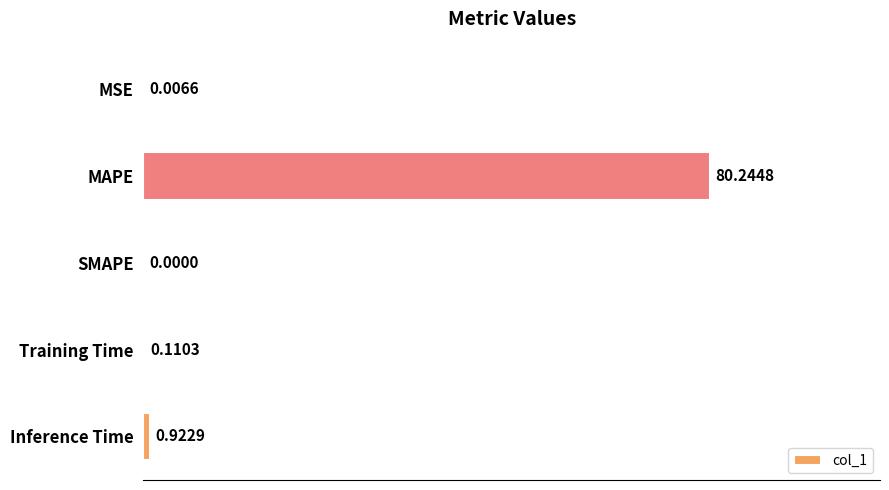

What is the sum of all values?

81.3